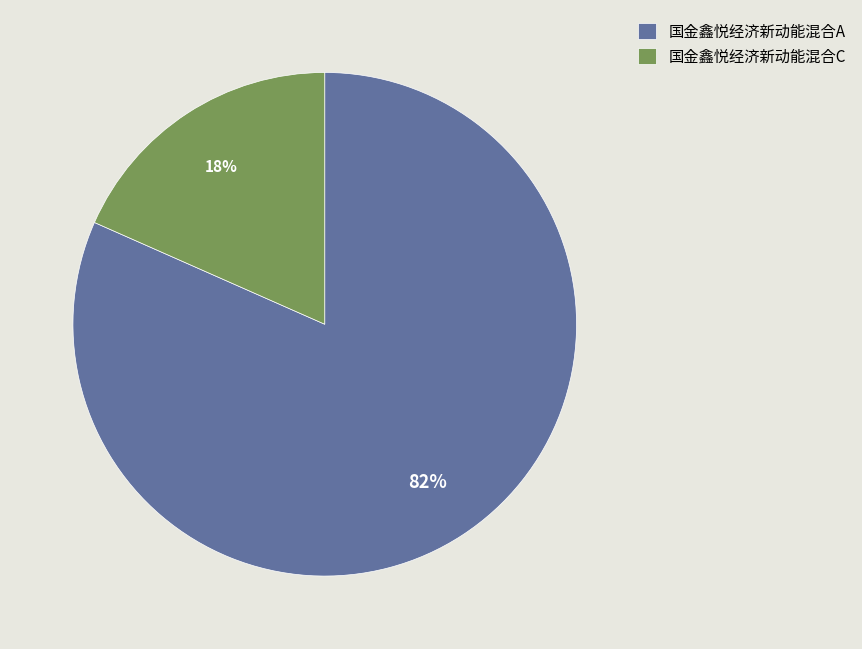

What is the largest slice in the pie chart?

国金鑫悦经济新动能混合A